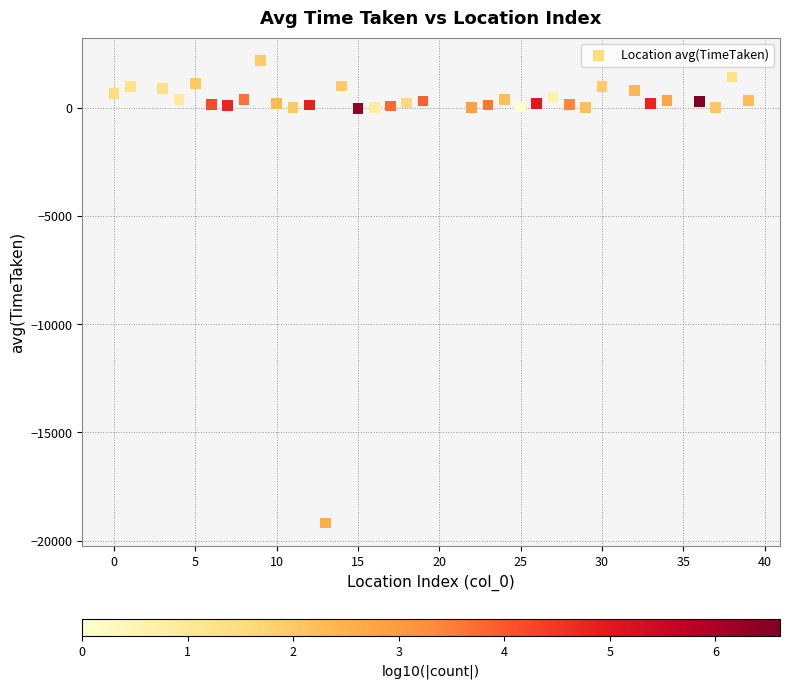

What is the range of Y values (max minus min)?

21363.6